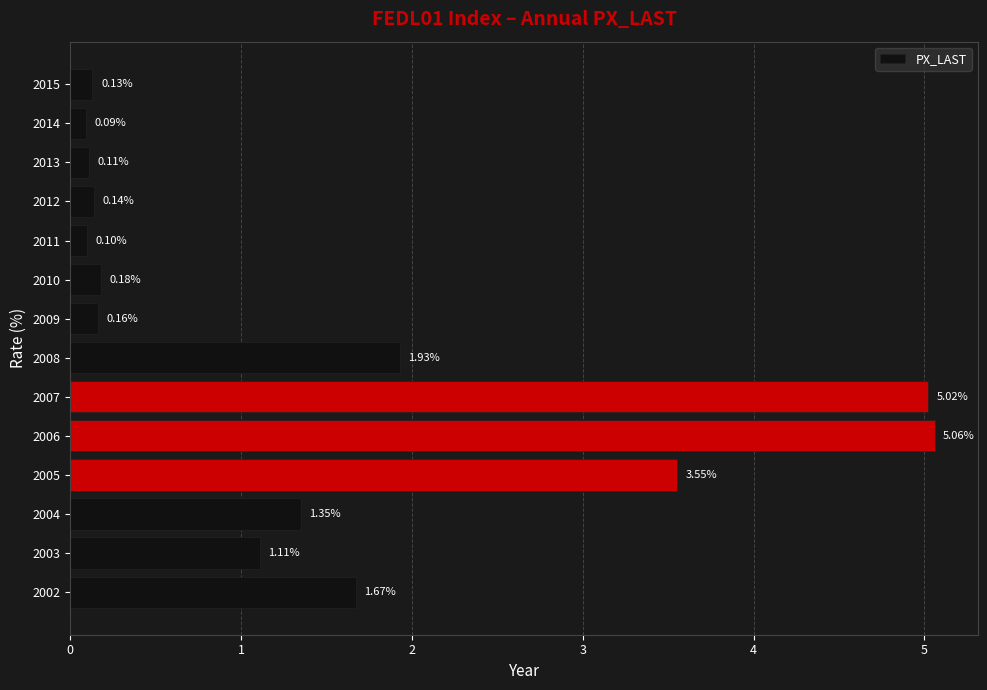

At which label is the value closest to 2?

2008